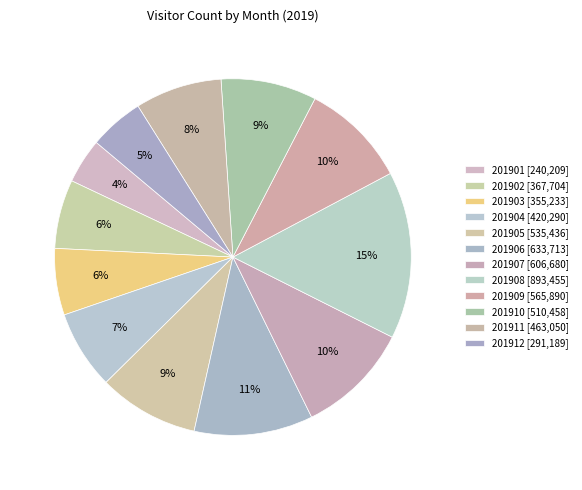

Is there a majority slice in this chart?

No